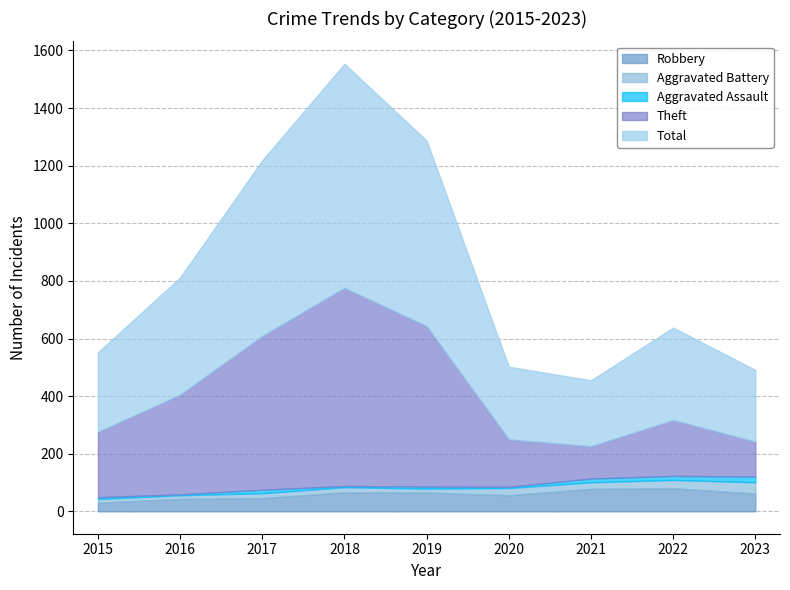

The Total series shows 76 at 2021. True or false?

False